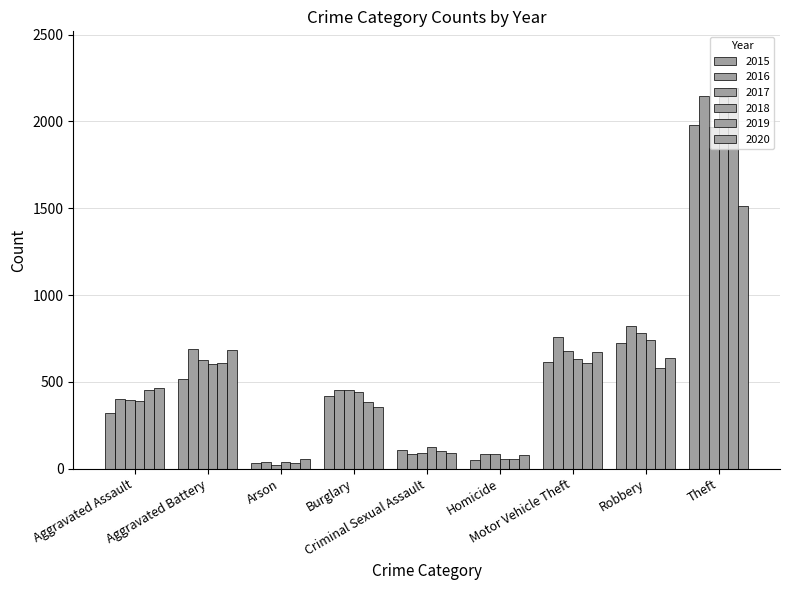

Are the bars horizontal?

No